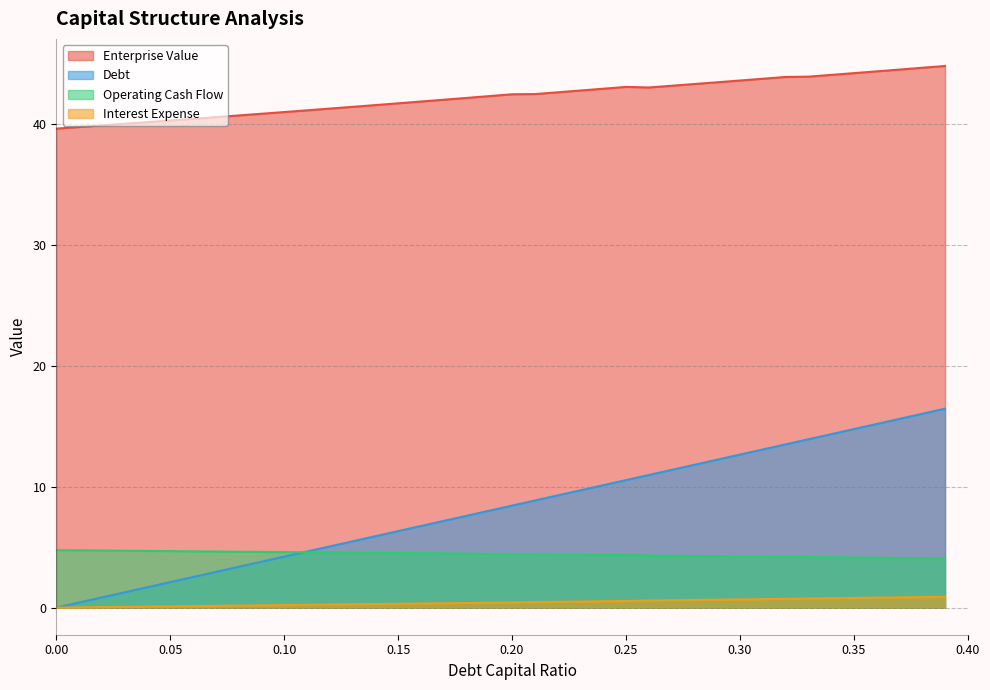

What is the value of the operating_cash_flow point at the 32nd from the left?

0.7